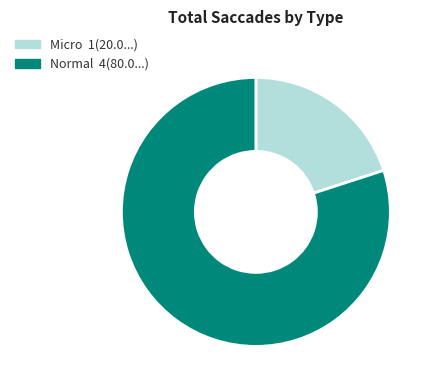

Combined, do Micro and Normal account for over 50%?

Yes